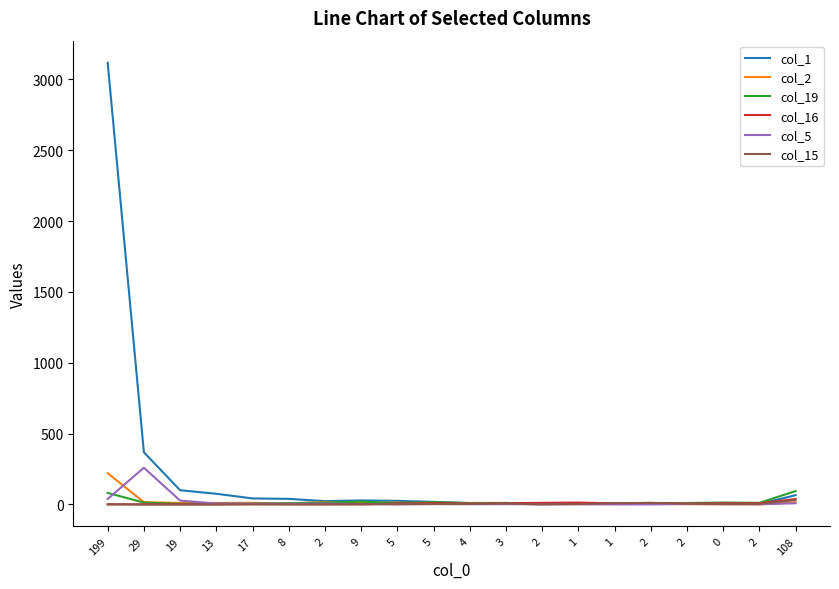

Does the chart have visible grid lines?

No